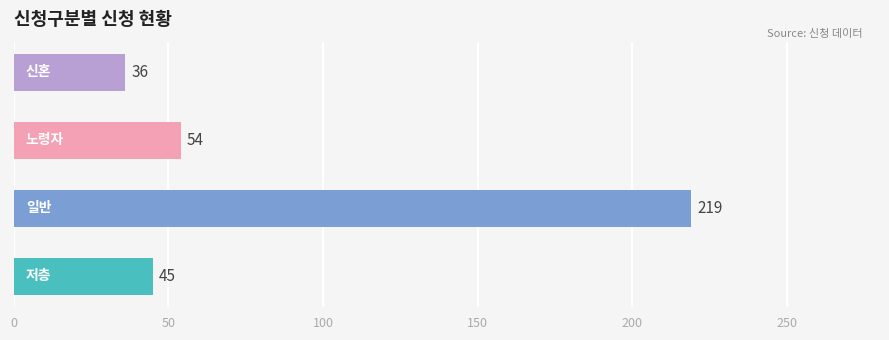

What is the difference between the second highest and second lowest values?

9